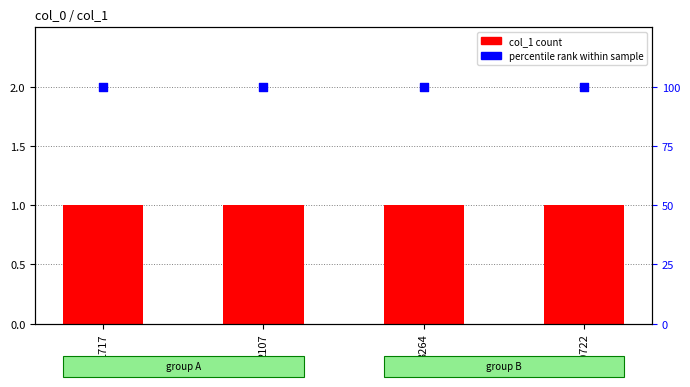

Which series reaches the minimum Y coordinate?

col_1